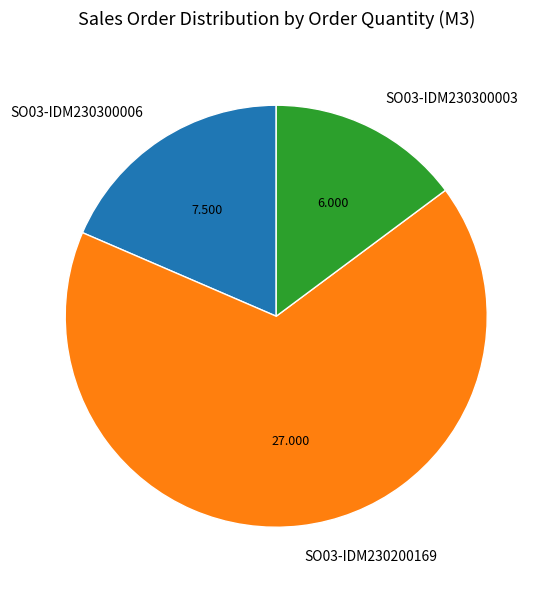

Which category has the biggest portion of the pie?

SO03-IDM230200169